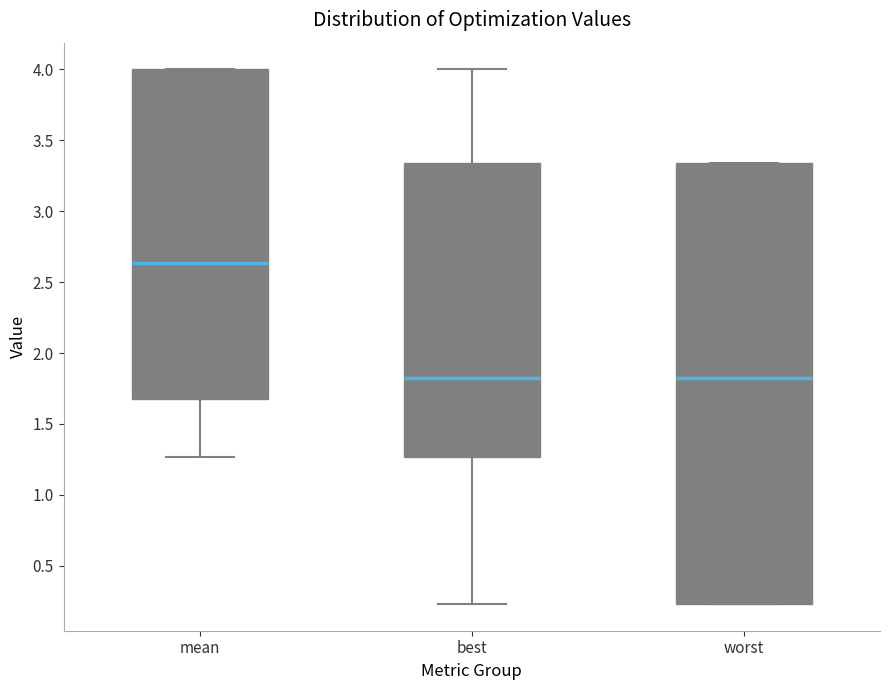

Reading left to right, transcribe this box plot: for each box, give where its median line is, the range the box spans, and where its two whiskers end, as read against the y-axis. The values are not printed on the chart, so give them approximately, as read against the axis.

mean: median 2.65, box 1.70 to 4.00, whiskers 1.25 to 4.00
best: median 1.80, box 1.25 to 3.35, whiskers 0.25 to 4.00
worst: median 1.80, box 0.25 to 3.35, whiskers 0.25 to 3.35